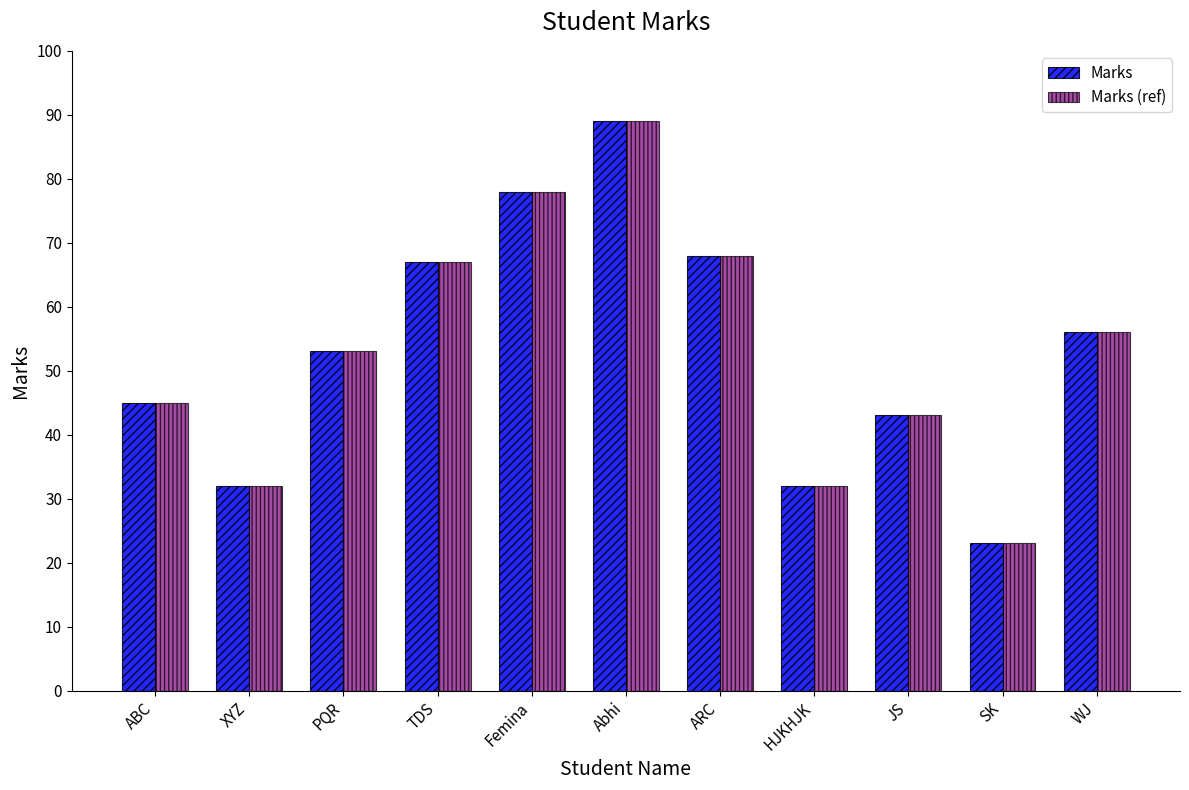

The value of Marks at Femina is 25. True or false?

False